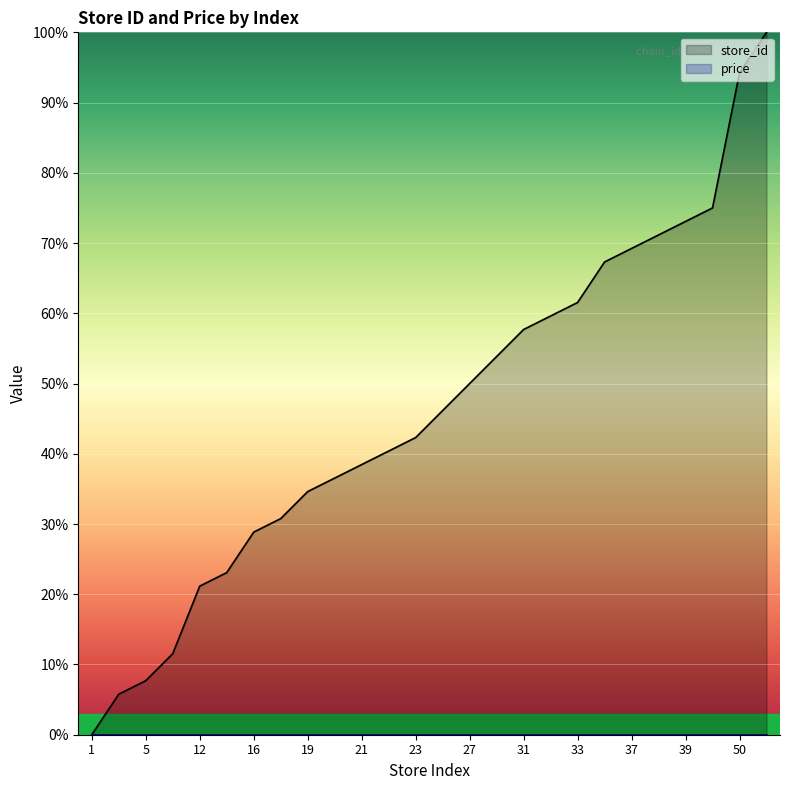

The value at 13 is 23.1. True or false?

True